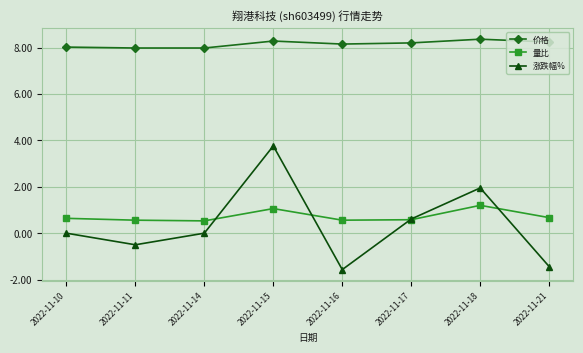

What is the total value across all series at 2022-11-14?

8.5